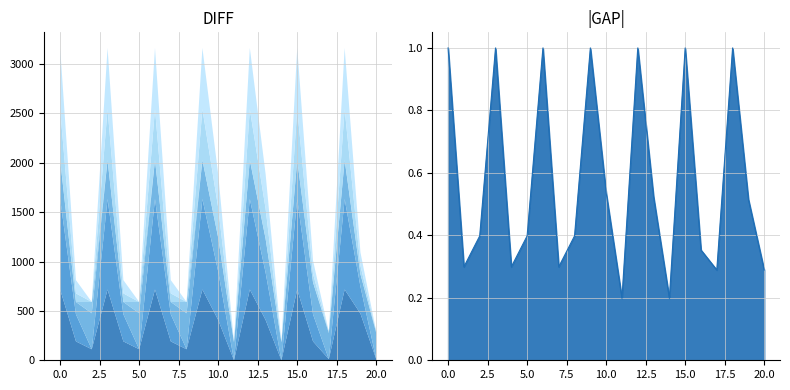

Which label corresponds to the smallest value in the chart?

11